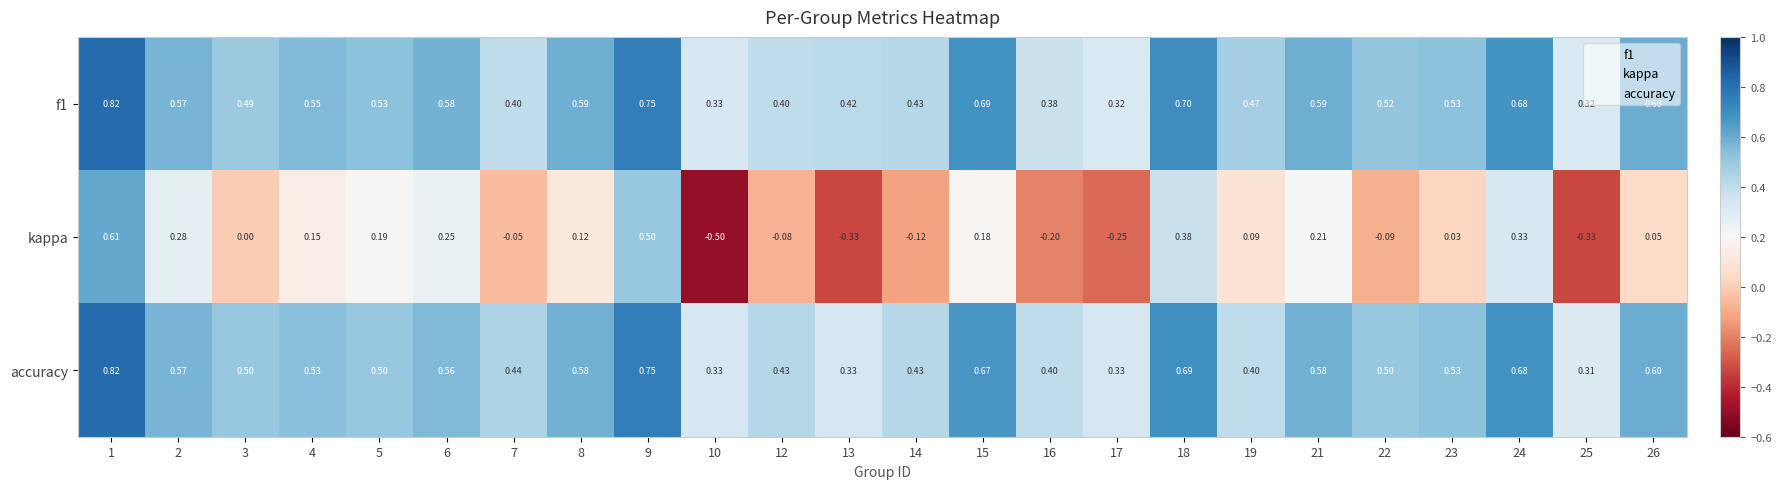

Between 5 and 15, which series saw the biggest shift?

accuracy